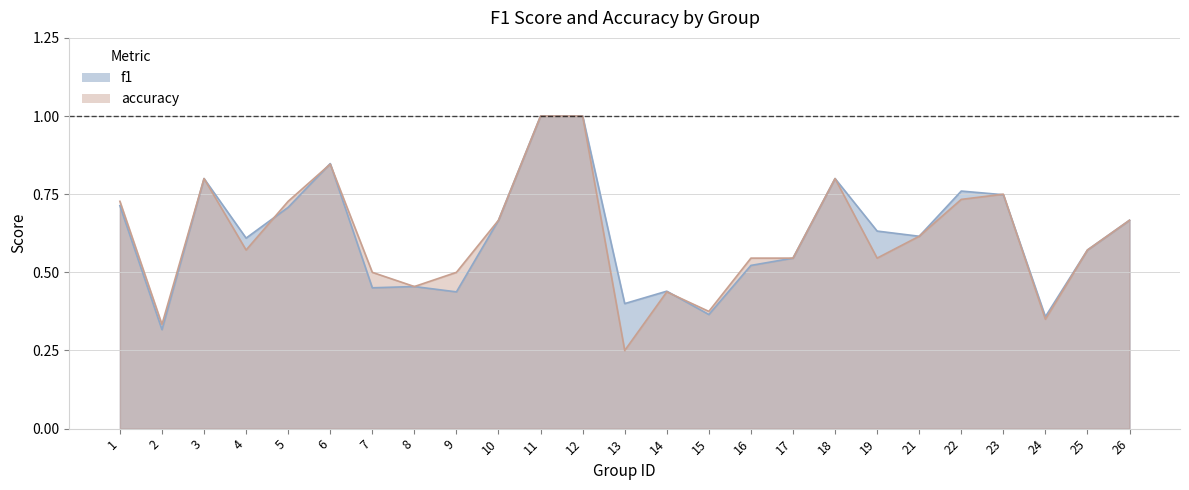

List the series in order of their overall mean, lowest first.

accuracy, f1